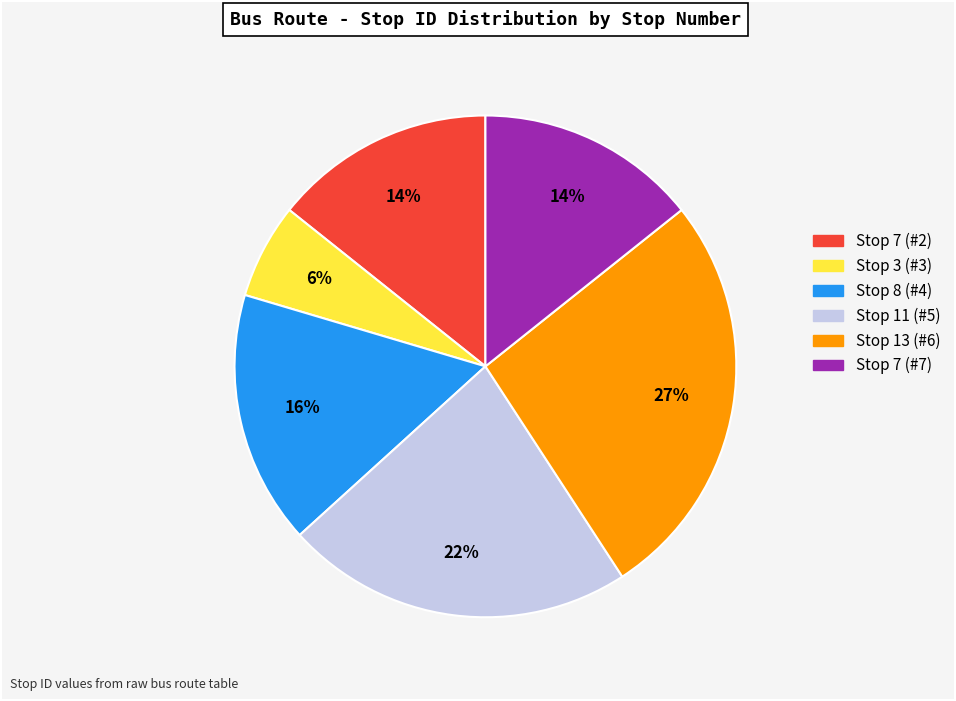

How many segments does this pie chart have?

6